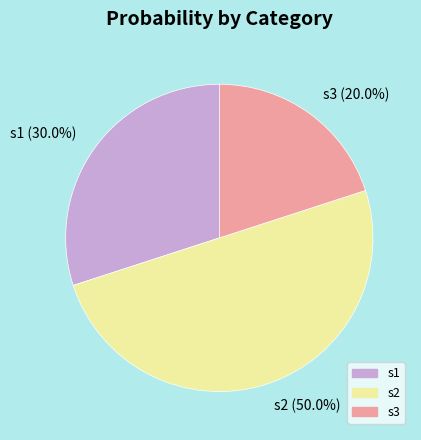

Which has a higher value, s1 or s3?

s1